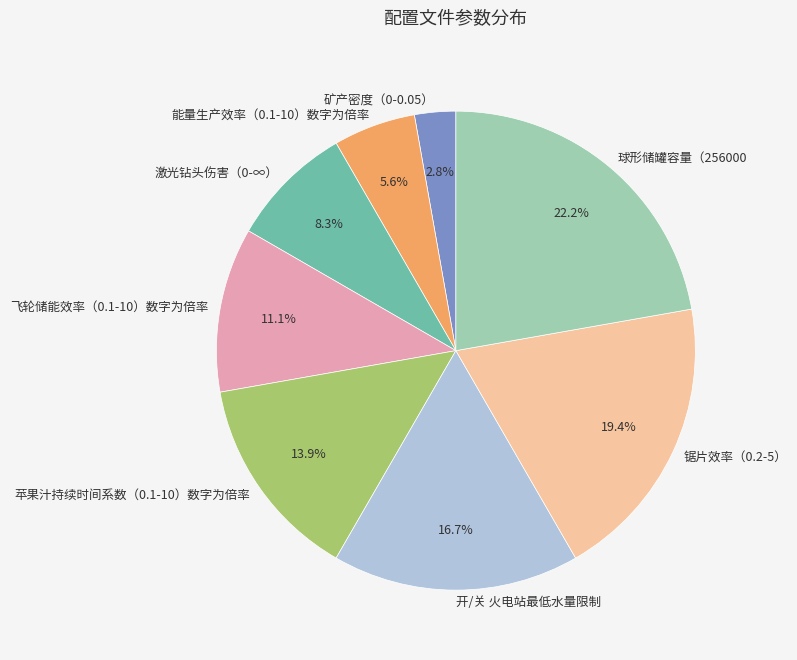

What percentage do 矿产密度（0-0.05） and 球形储罐容量（256000 together represent?

25.0%